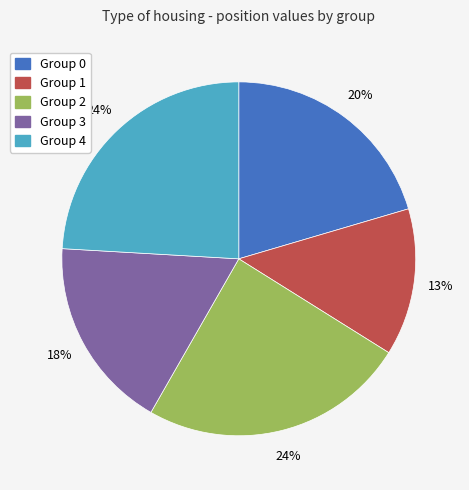

What percentage is the Group 1 slice, to the nearest percent?

13%